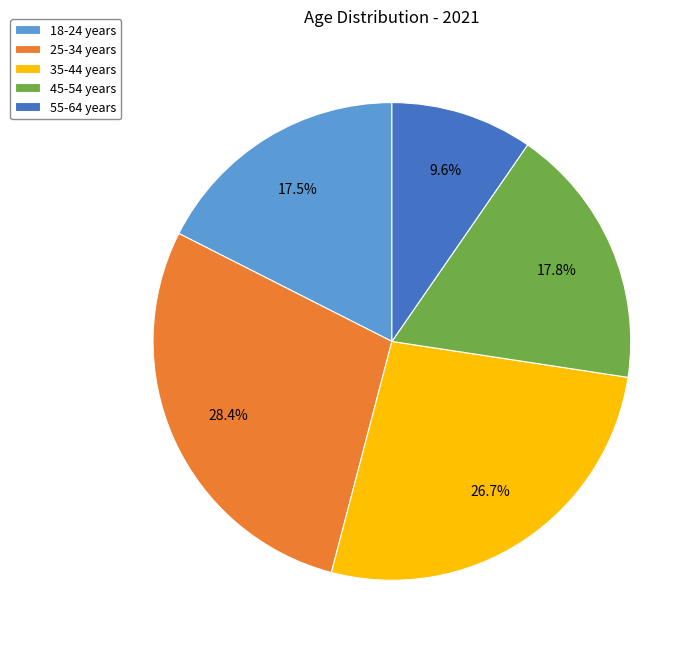

Which slice is the smallest?

55-64 years